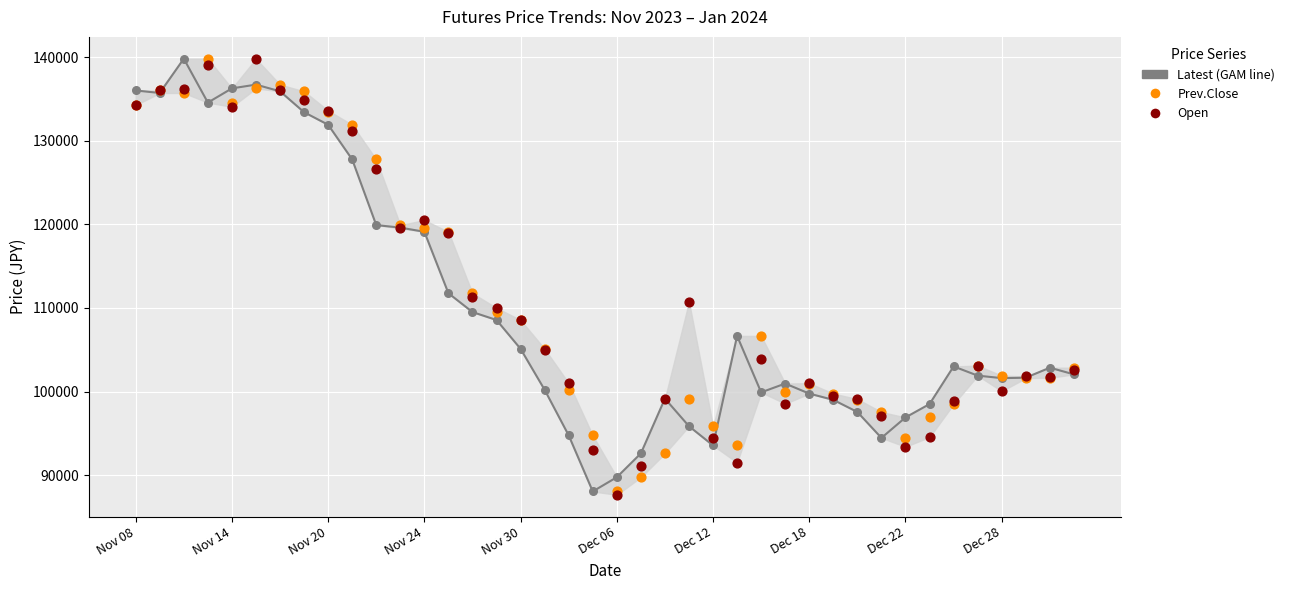

Which series has the widest spread of Y values?

Open